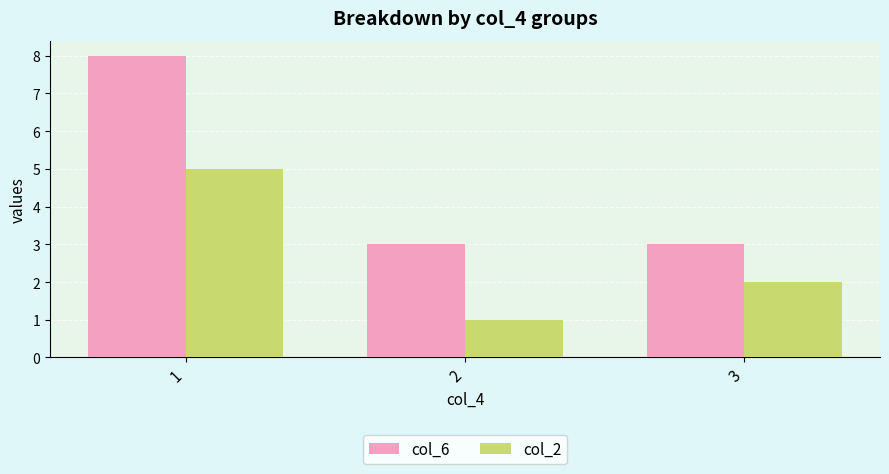

What is the greatest value displayed?

8